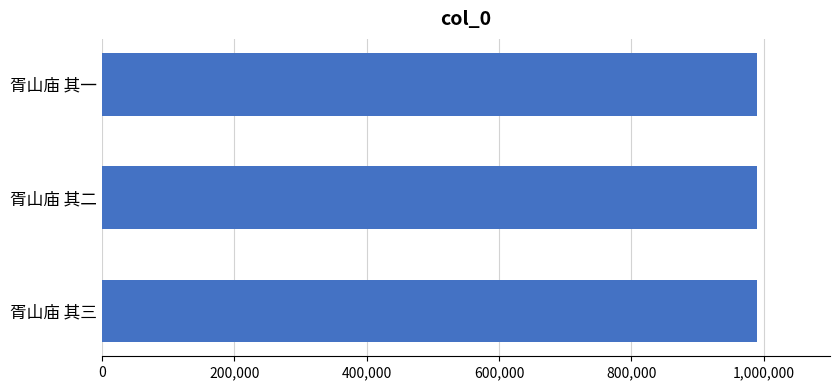

What is the ratio of the value at 胥山庙 其三 to the value at 胥山庙 其一?

1.0